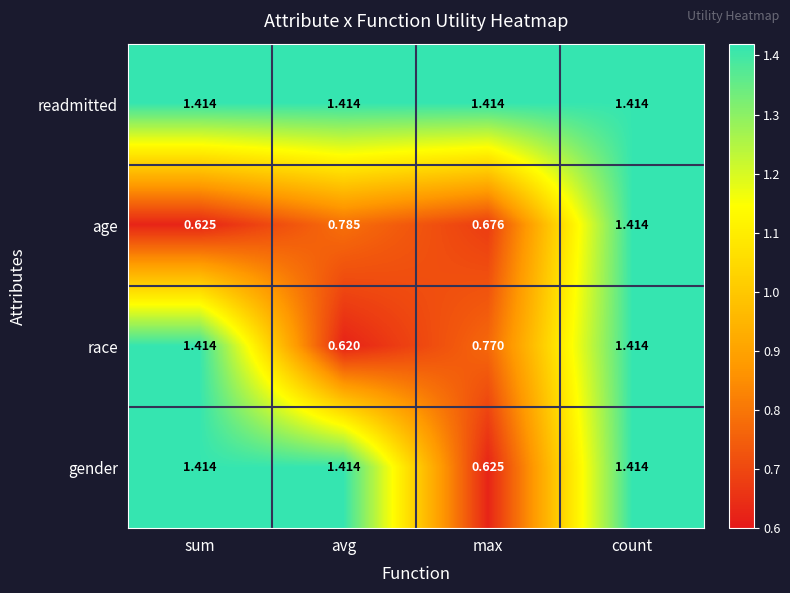

Which label corresponds to the smallest value in the chart?

avg